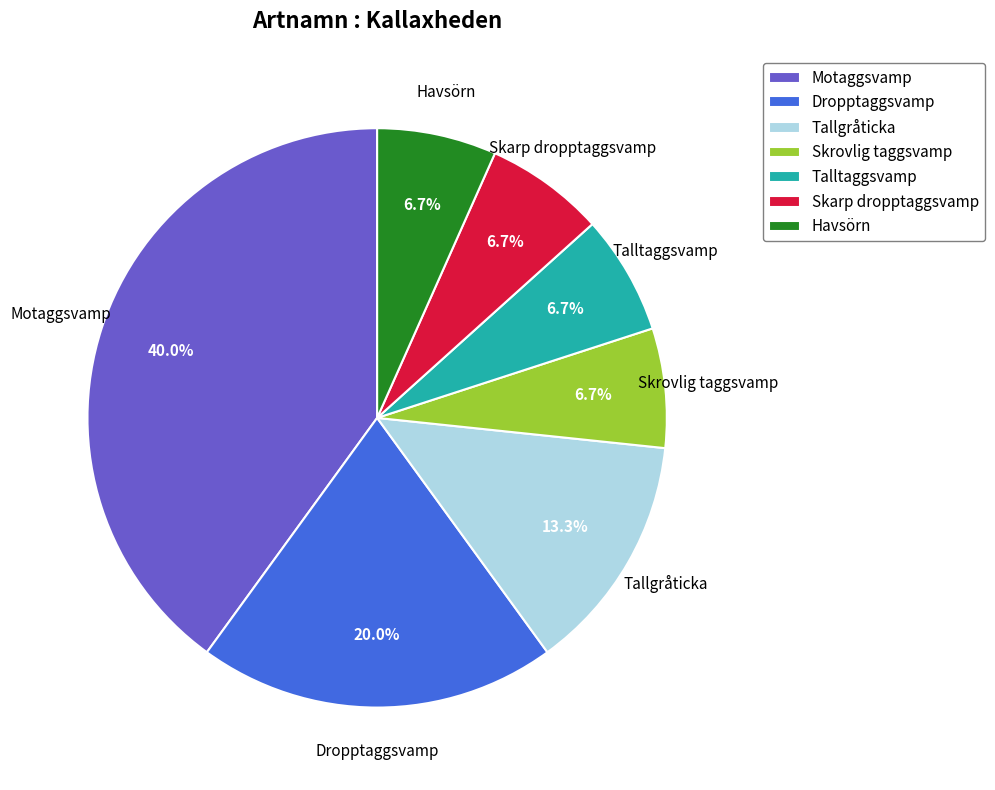

How much of the chart is everything except Dropptaggsvamp?

80.0%